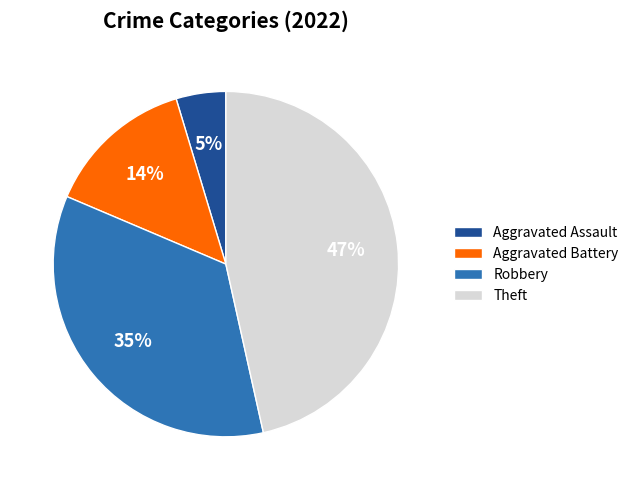

Does Robbery represent more than half of the total?

No